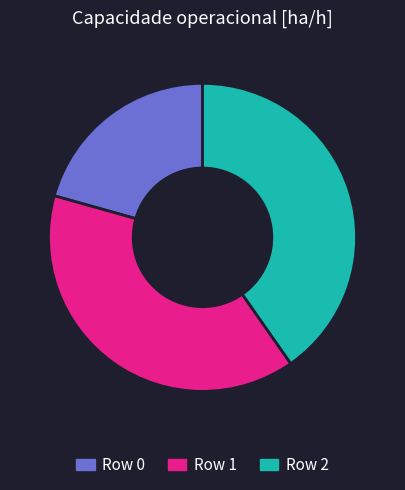

Count the number of slices in the pie.

3